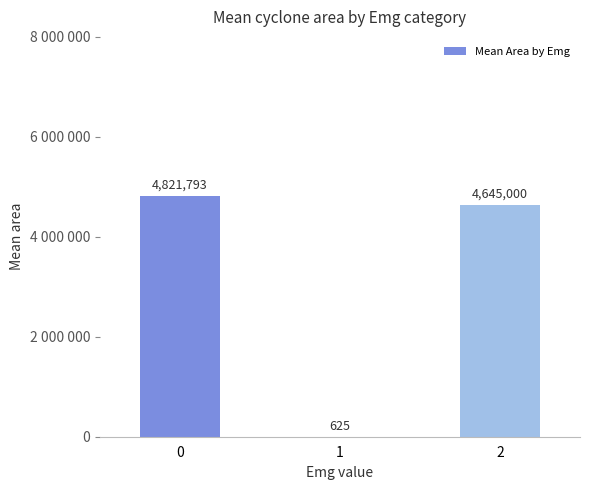

True or false: the data shows 4645000.0 at 2.

True